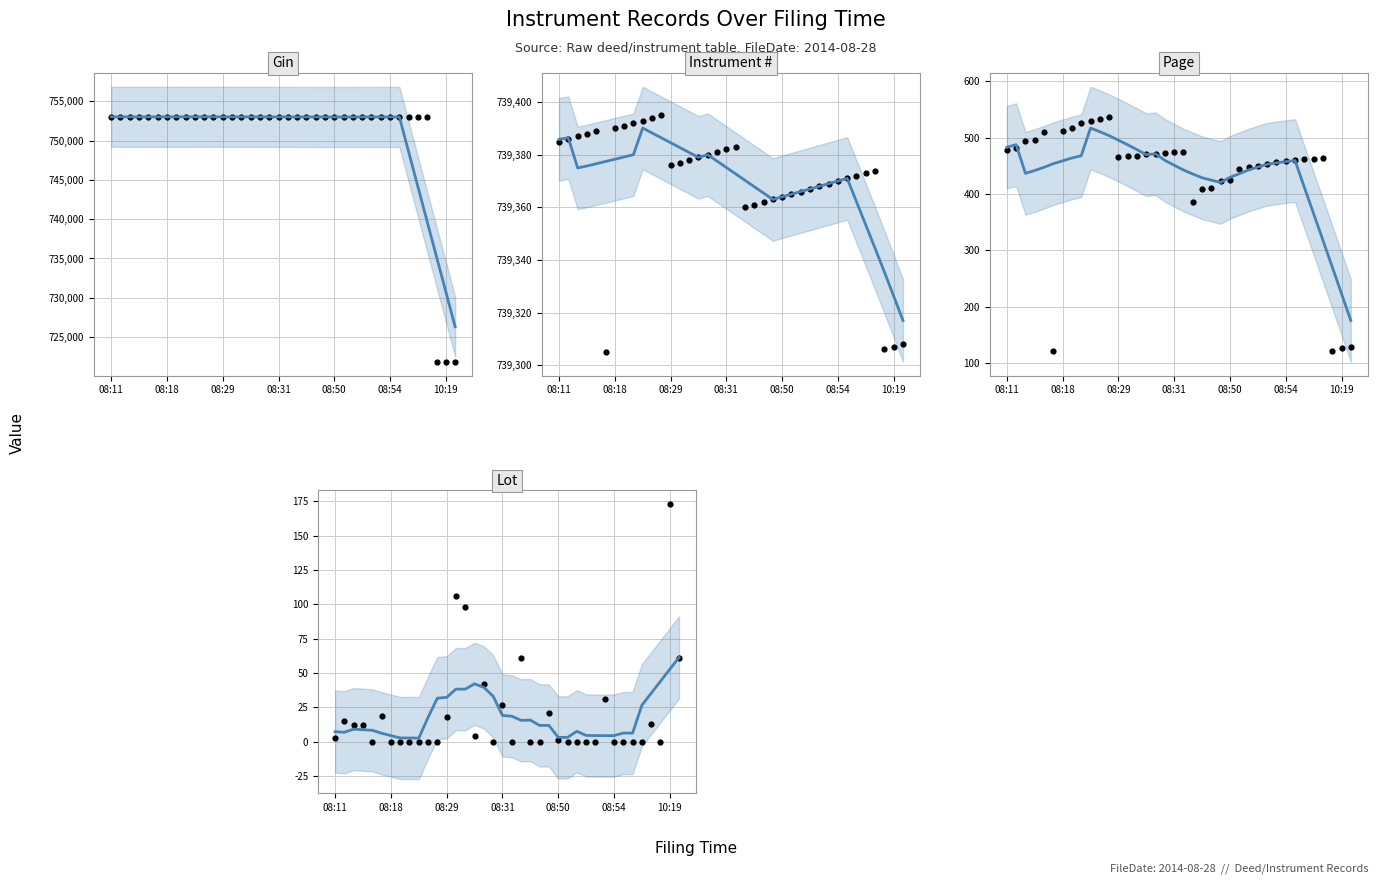

Which series has the widest spread of Y values?

Gin